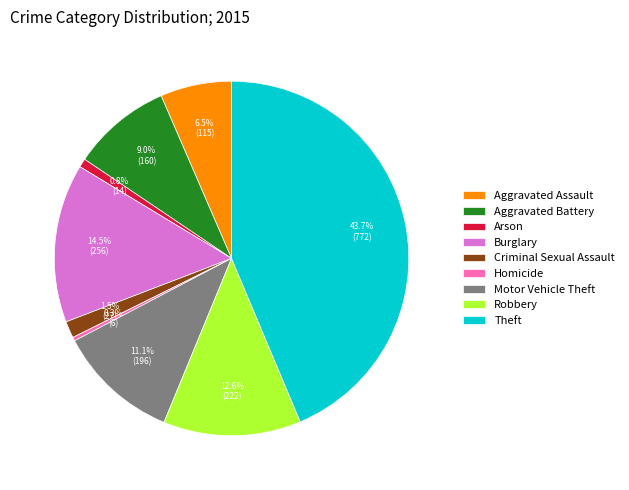

Which slice is the largest?

Theft